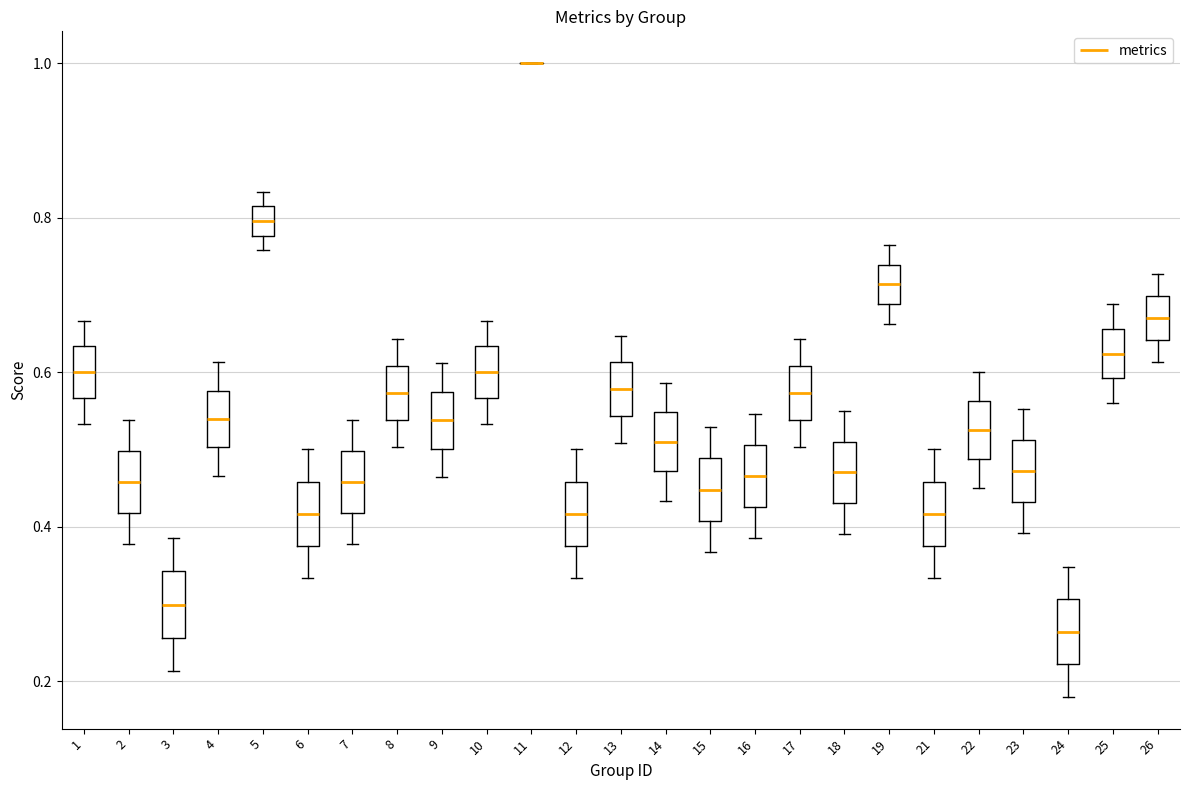

Reading left to right, read every box against the y-axis: the position of its median line, the range the box covers, and the ends of its whiskers. The values are not printed on the chart, so give them approximately, as read against the axis.

1: median 0.60, box 0.56 to 0.64, whiskers 0.54 to 0.66
2: median 0.46, box 0.42 to 0.50, whiskers 0.38 to 0.54
3: median 0.30, box 0.26 to 0.34, whiskers 0.22 to 0.38
4: median 0.54, box 0.50 to 0.58, whiskers 0.46 to 0.62
5: median 0.80, box 0.78 to 0.82, whiskers 0.76 to 0.84
6: median 0.42, box 0.38 to 0.46, whiskers 0.34 to 0.50
7: median 0.46, box 0.42 to 0.50, whiskers 0.38 to 0.54
8: median 0.58, box 0.54 to 0.60, whiskers 0.50 to 0.64
9: median 0.54, box 0.50 to 0.58, whiskers 0.46 to 0.62
10: median 0.60, box 0.56 to 0.64, whiskers 0.54 to 0.66
11: box collapsed to a line at 1.00, whiskers 1.00 to 1.00
12: median 0.42, box 0.38 to 0.46, whiskers 0.34 to 0.50
13: median 0.58, box 0.54 to 0.62, whiskers 0.50 to 0.64
14: median 0.50, box 0.48 to 0.54, whiskers 0.44 to 0.58
15: median 0.44, box 0.40 to 0.48, whiskers 0.36 to 0.52
16: median 0.46, box 0.42 to 0.50, whiskers 0.38 to 0.54
17: median 0.58, box 0.54 to 0.60, whiskers 0.50 to 0.64
18: median 0.48, box 0.44 to 0.52, whiskers 0.40 to 0.56
19: median 0.72, box 0.68 to 0.74, whiskers 0.66 to 0.76
21: median 0.42, box 0.38 to 0.46, whiskers 0.34 to 0.50
22: median 0.52, box 0.48 to 0.56, whiskers 0.46 to 0.60
23: median 0.48, box 0.44 to 0.52, whiskers 0.40 to 0.56
24: median 0.26, box 0.22 to 0.30, whiskers 0.18 to 0.34
25: median 0.62, box 0.60 to 0.66, whiskers 0.56 to 0.68
26: median 0.66, box 0.64 to 0.70, whiskers 0.62 to 0.72